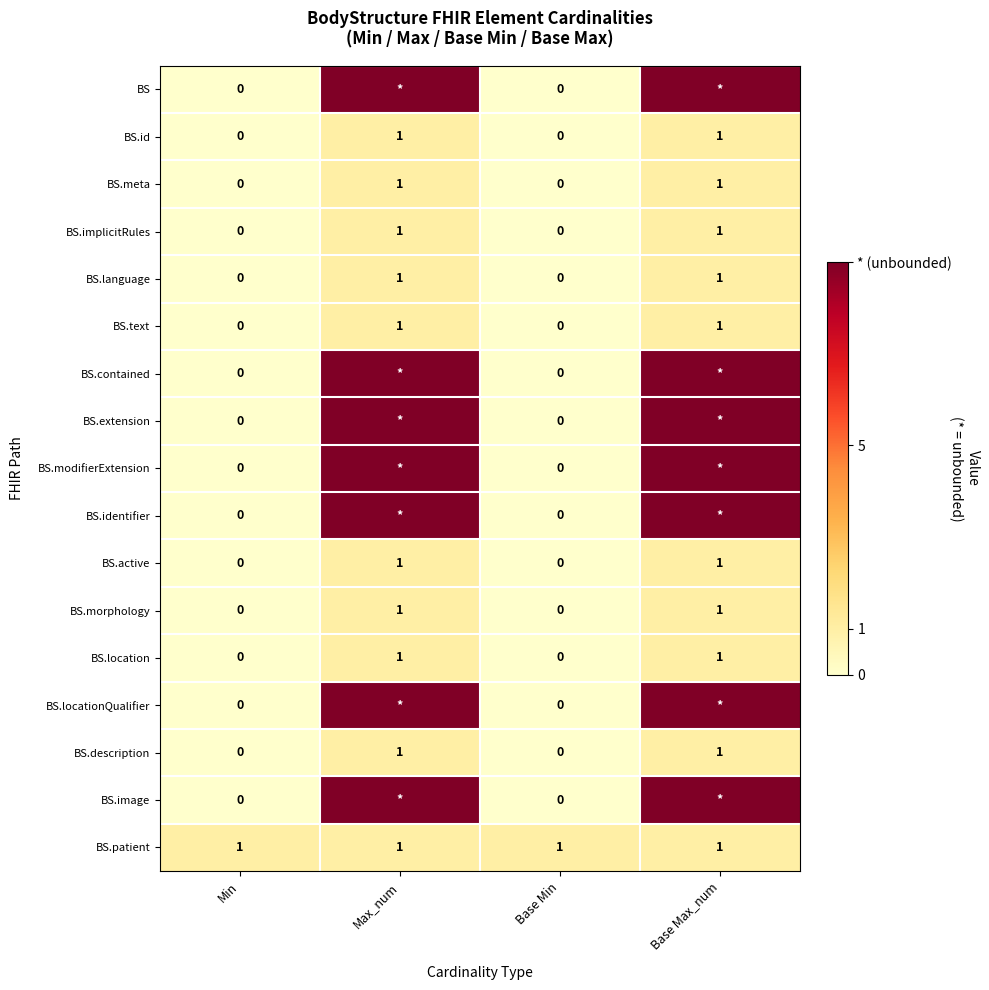

How many BS.id values are between 0 and 1?

4